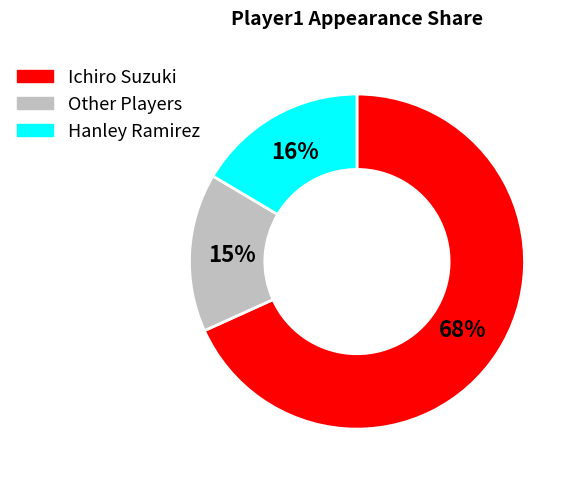

Which has a higher value, Ichiro Suzuki or Hanley Ramirez?

Ichiro Suzuki